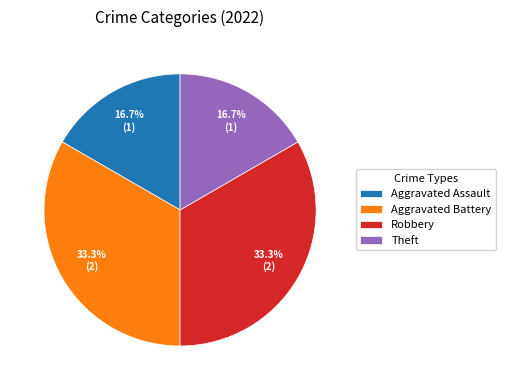

To the nearest percent, what is the average slice percentage?

25%